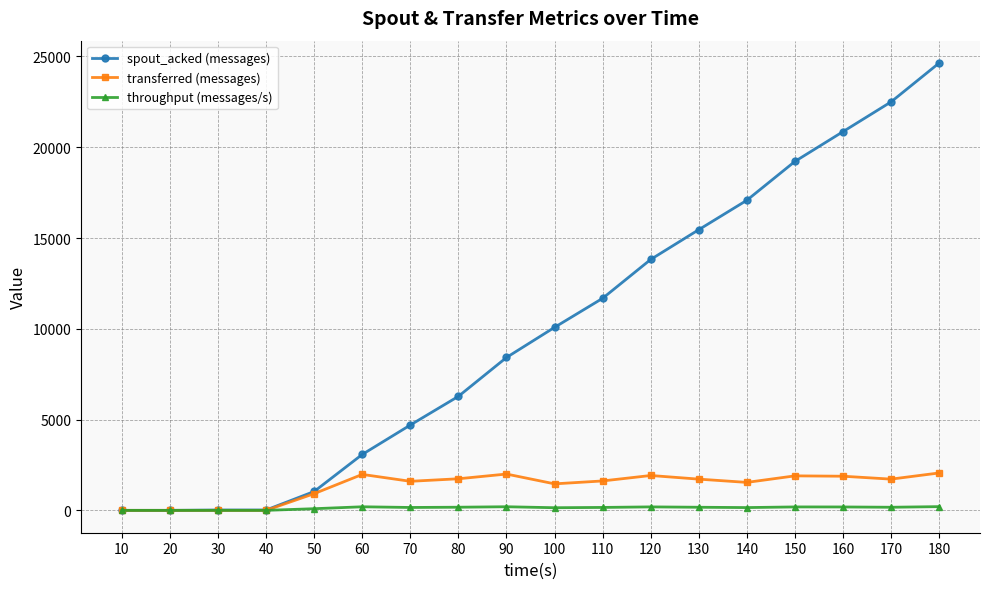

What is the sum of the transferred (messages) values at 180 and 100?

3520